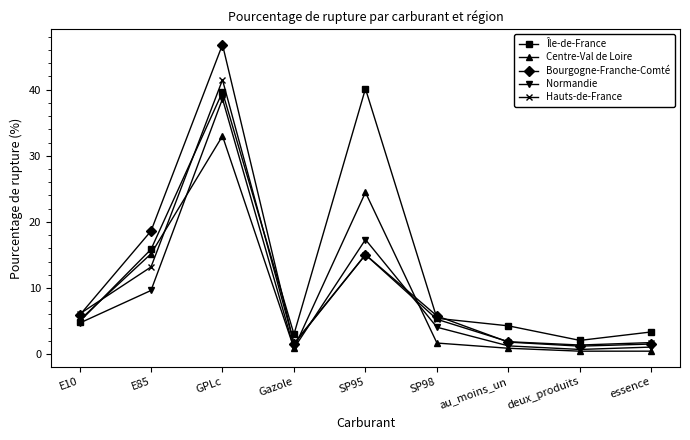

True or false: Hauts-de-France has more than 2 points higher than both neighbors.

False